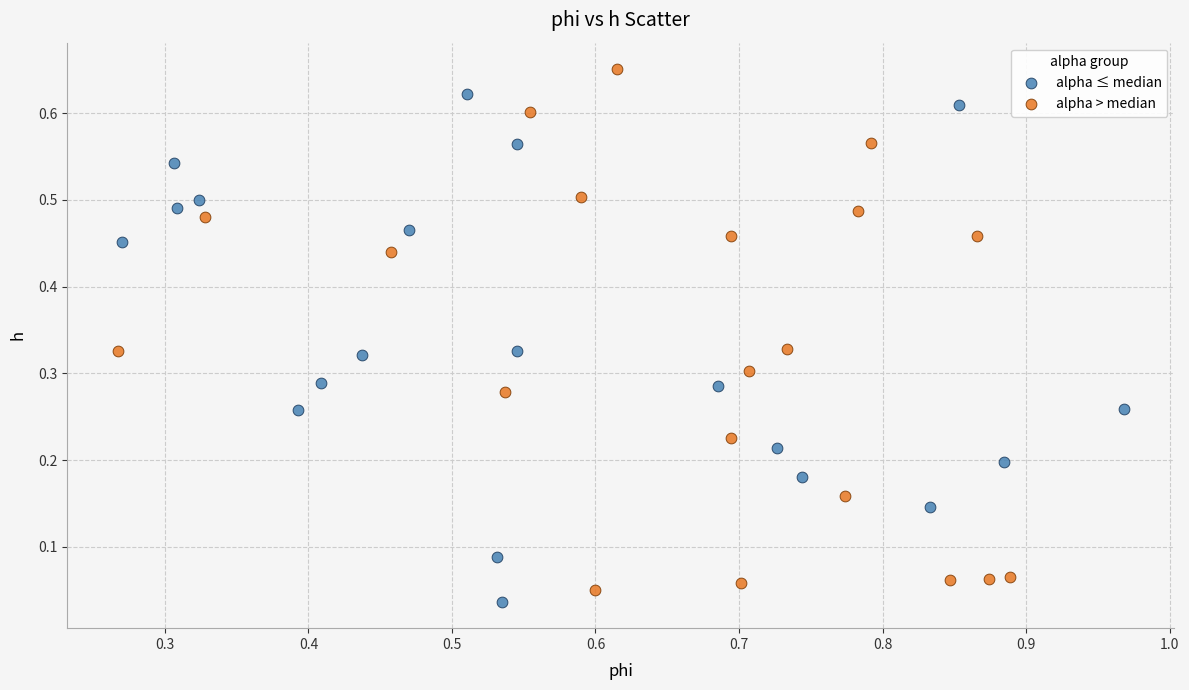

Which series contains the highest Y value?

alpha > median